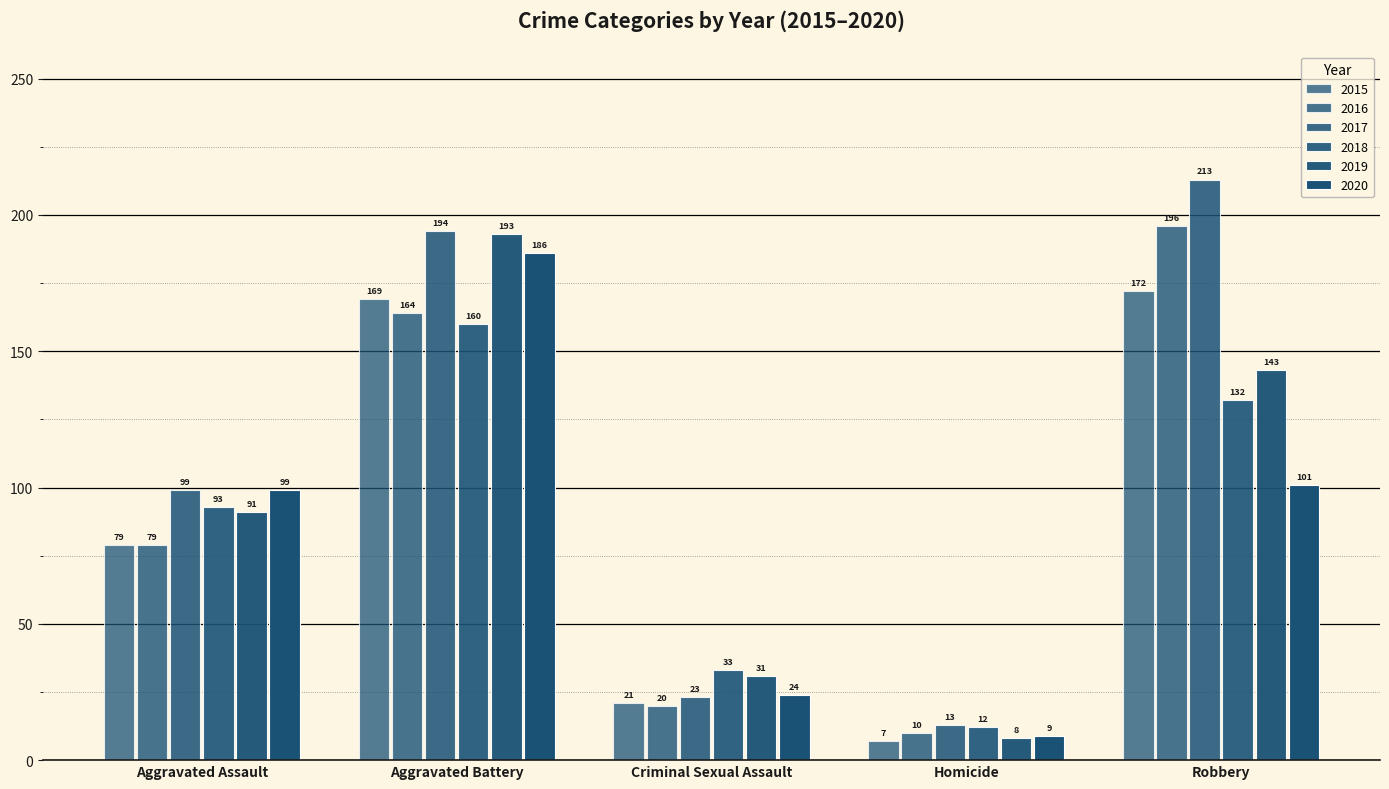

Rank the categories by 2019 value from highest to lowest.

Aggravated Battery, Robbery, Aggravated Assault, Criminal Sexual Assault, Homicide